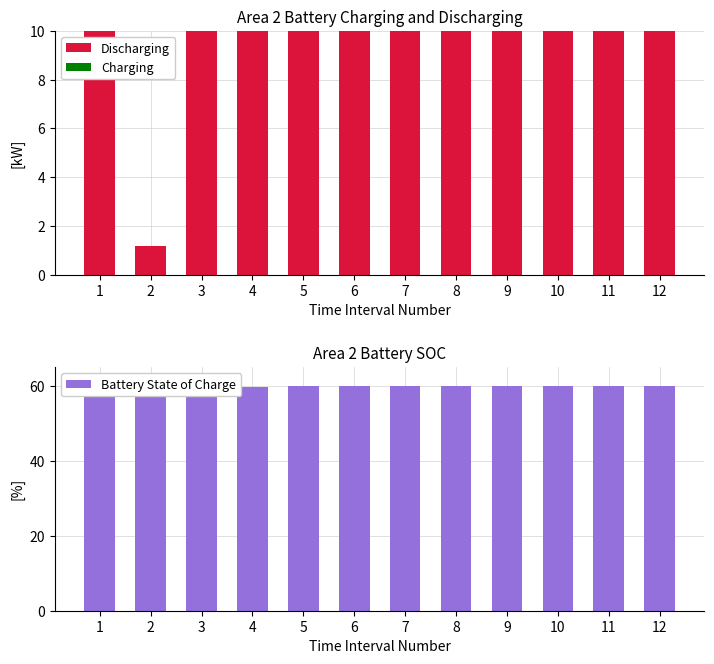

How many distinct data groups are displayed?

3